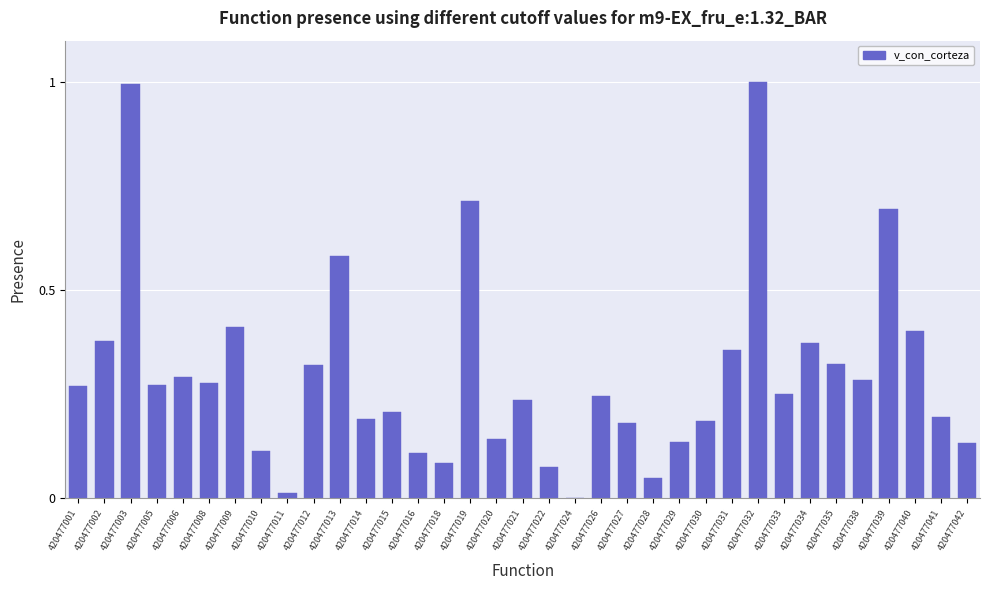

The chart shows a value of 0.0 at 420477020. True or false?

False